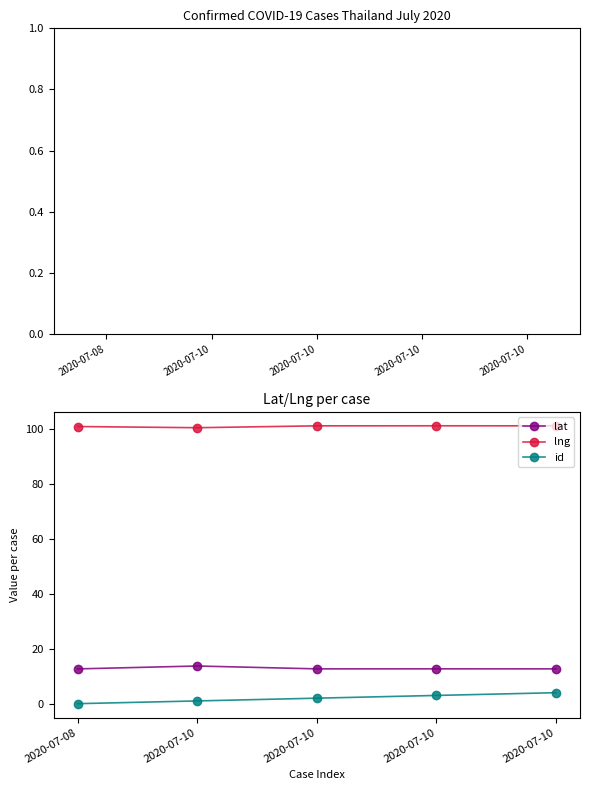

What are all the series names shown in the legend?

lat, lng, id